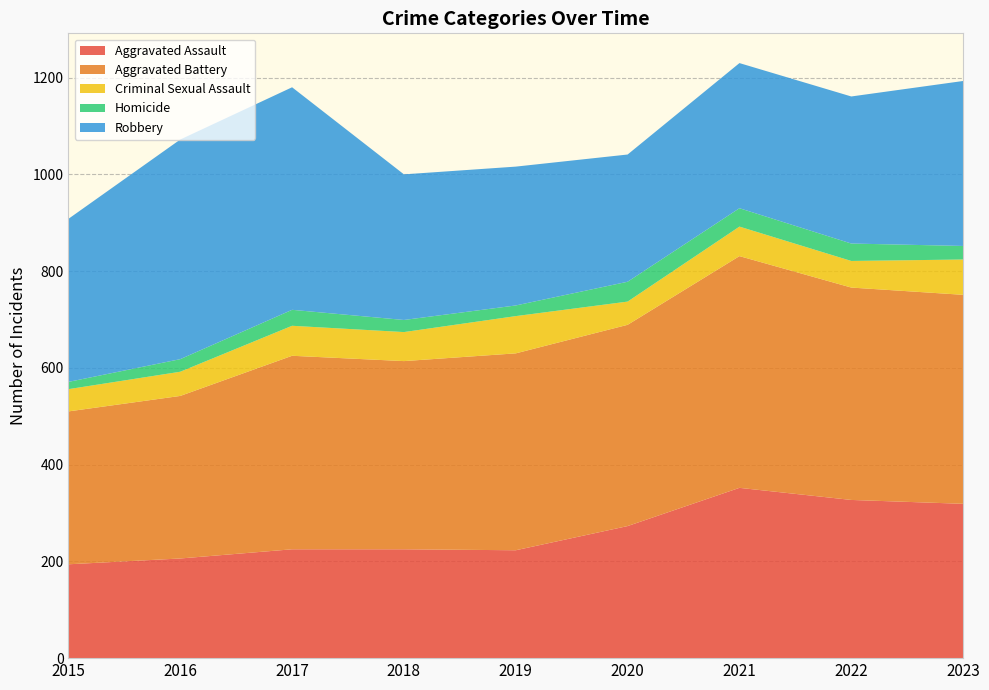

Reading left to right, list all the values displayed in this chart.

Aggravated Assault: 2015=194	2016=206	2017=225	2018=225	2019=223	2020=273	2021=352	2022=327	2023=319
Aggravated Battery: 2015=316	2016=336	2017=400	2018=389	2019=407	2020=416	2021=479	2022=439	2023=432
Criminal Sexual Assault: 2015=46	2016=50	2017=62	2018=60	2019=77	2020=48	2021=61	2022=55	2023=73
Homicide: 2015=15	2016=26	2017=33	2018=25	2019=22	2020=41	2021=38	2022=36	2023=28
Robbery: 2015=337	2016=454	2017=460	2018=301	2019=287	2020=263	2021=300	2022=304	2023=341